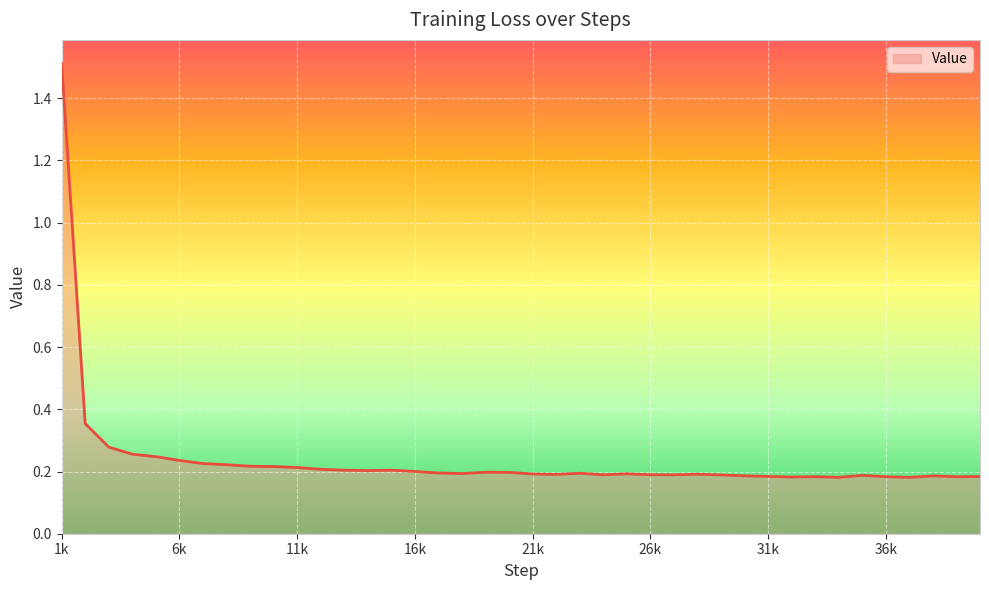

What is the greatest value displayed?

1.5